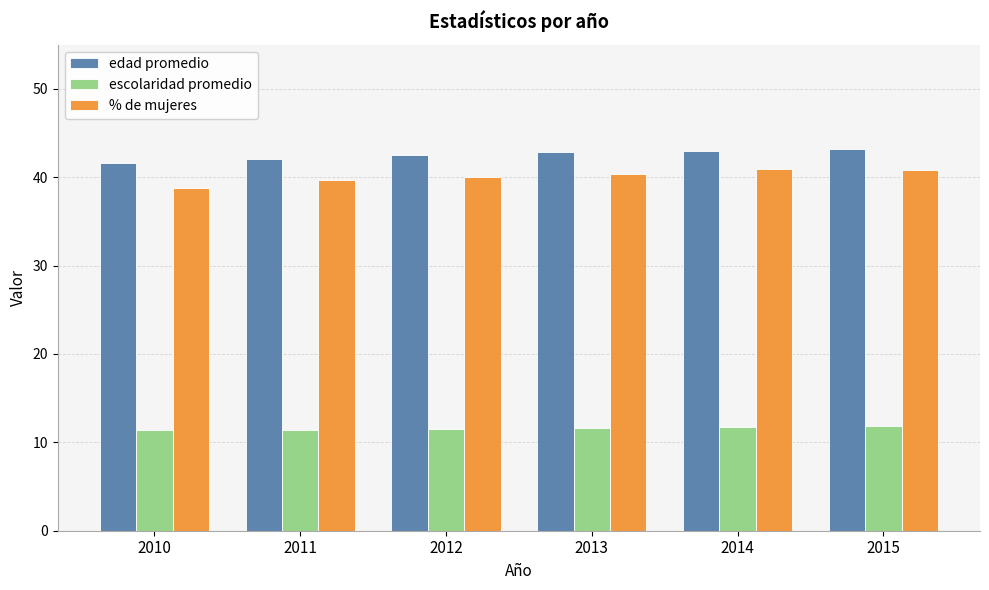

Which series changed the most between 2010 and 2015?

% de mujeres